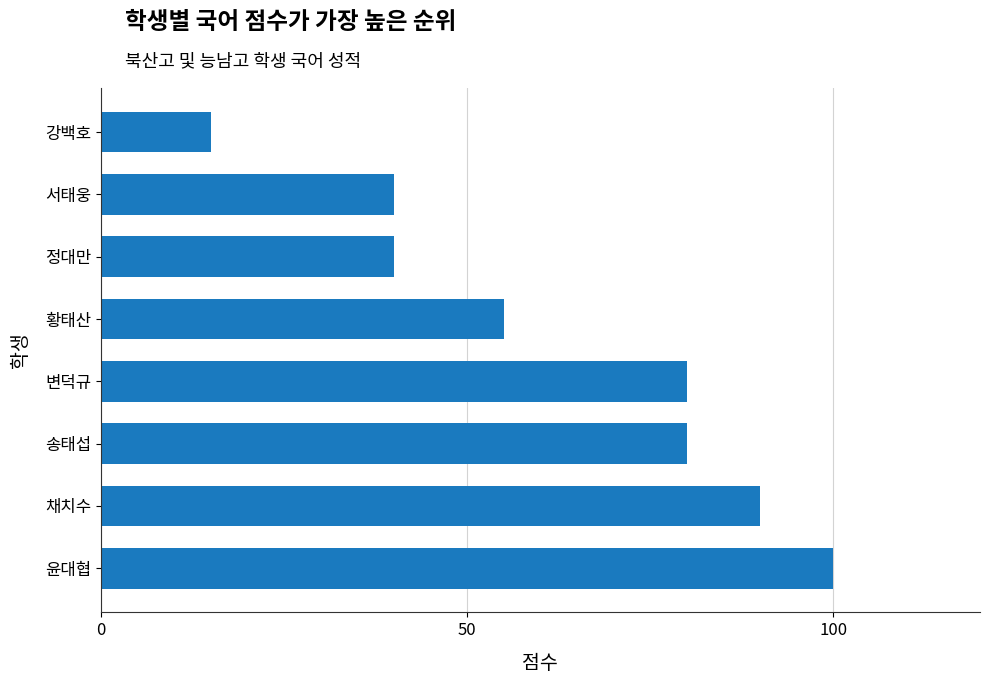

What is the difference between the maximum and minimum values?

85